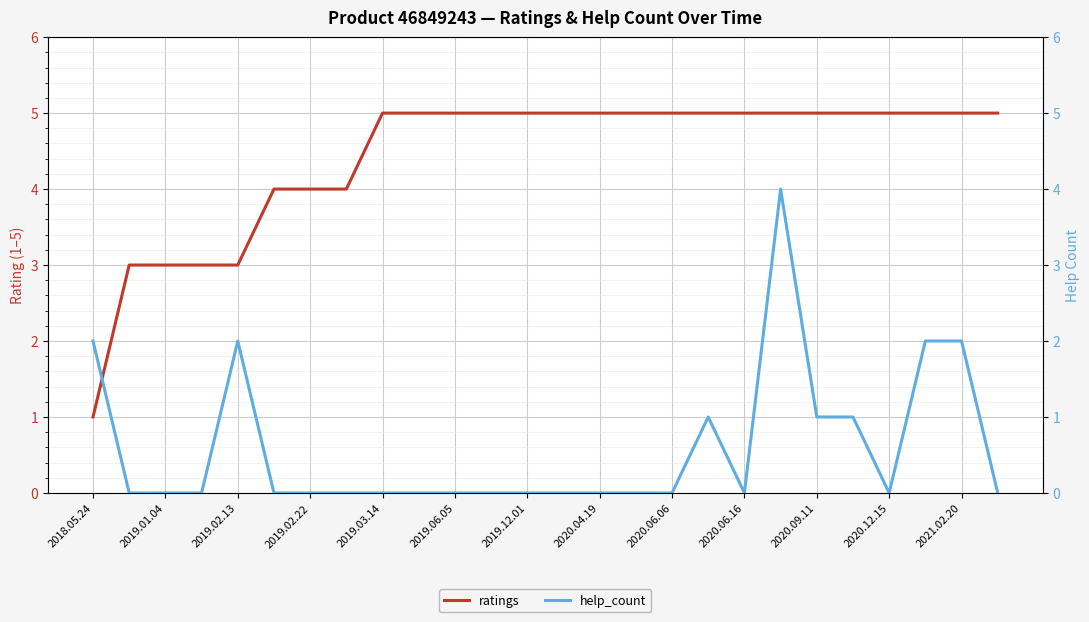

How many categories are shown in the chart?

26